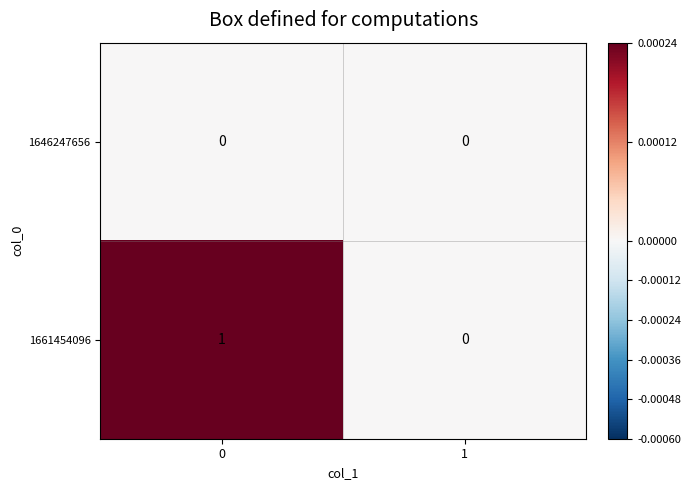

Which series has the largest total across all categories?

1661454096